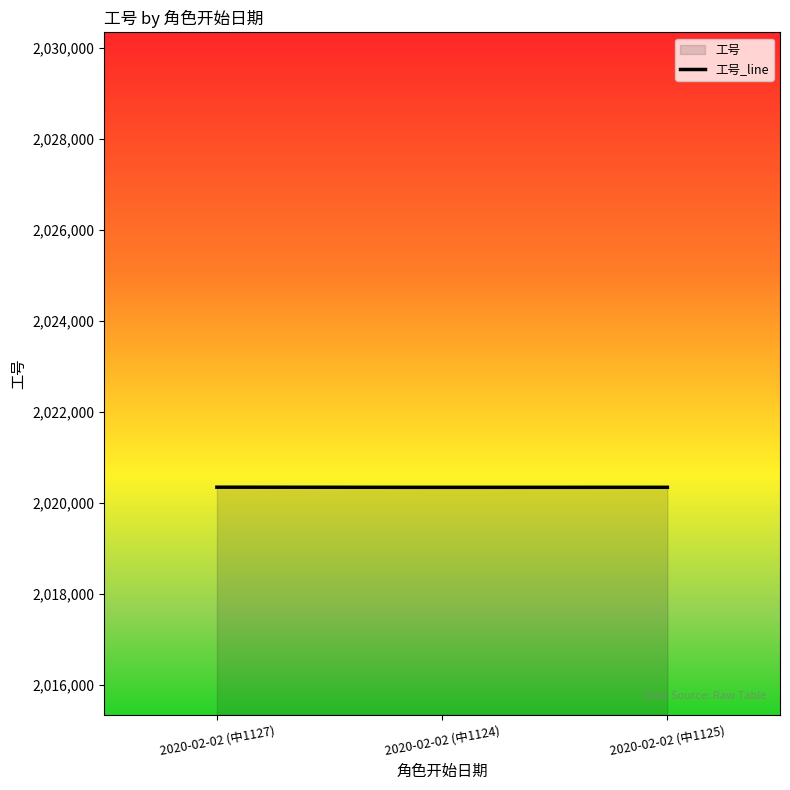

How many values exceed 2020345?

1